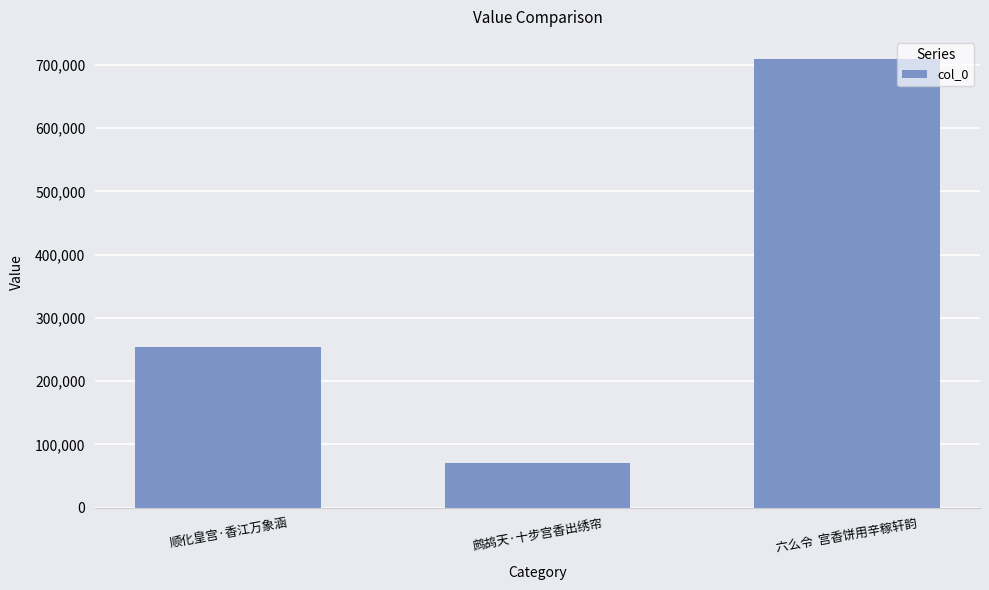

Is it true that the value at 鹧鸪天·十步宫香出绣帘 is 70215?

True